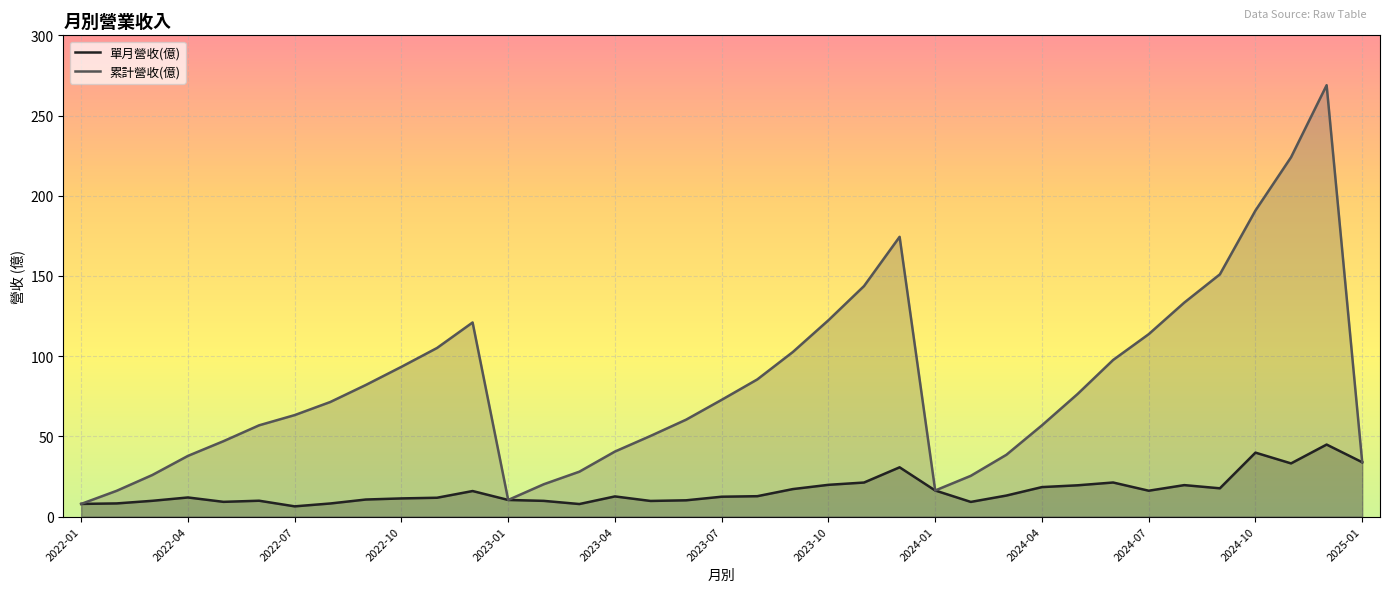

How many categories are shown in the chart?

37